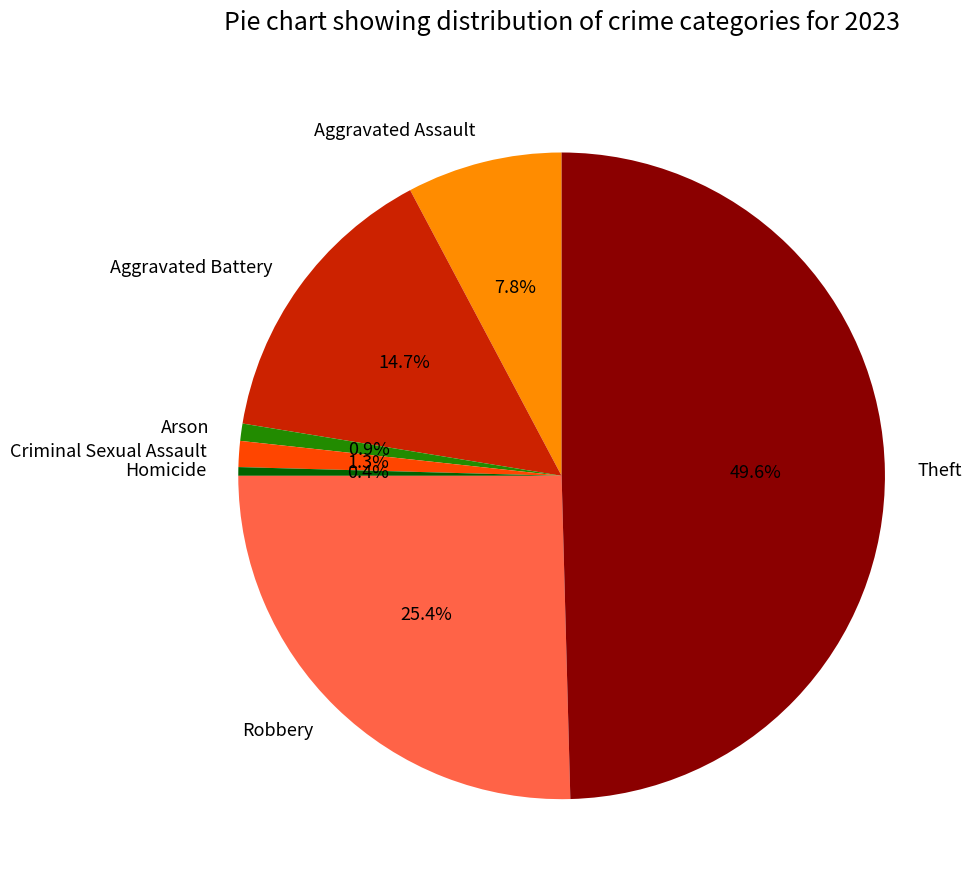

Count the number of slices in the pie.

7